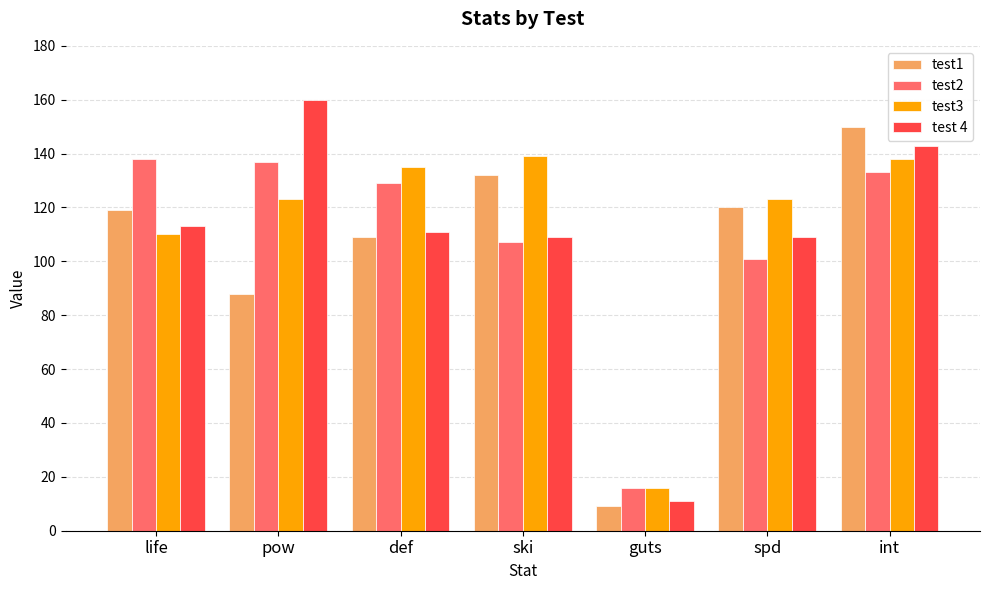

At which label does test 4 reach its peak?

pow